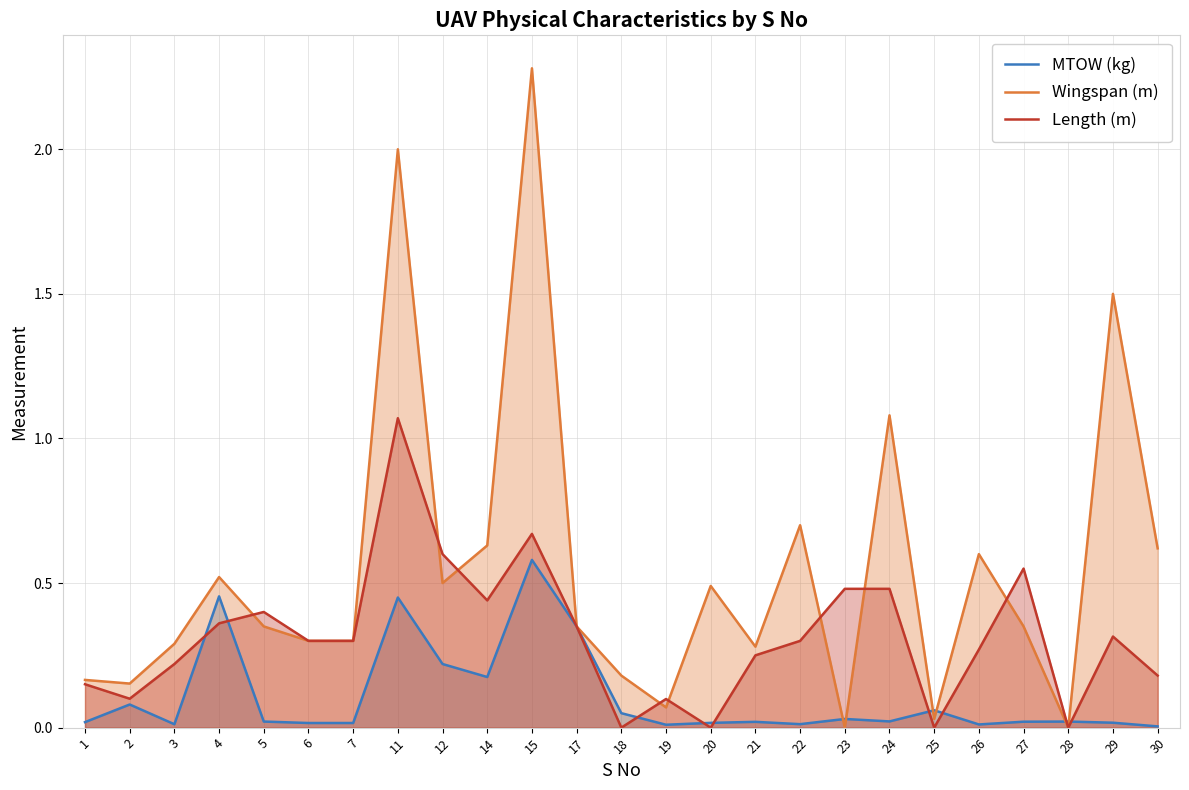

What is the difference between the maximum and minimum values in the Length (m) series?

1.1